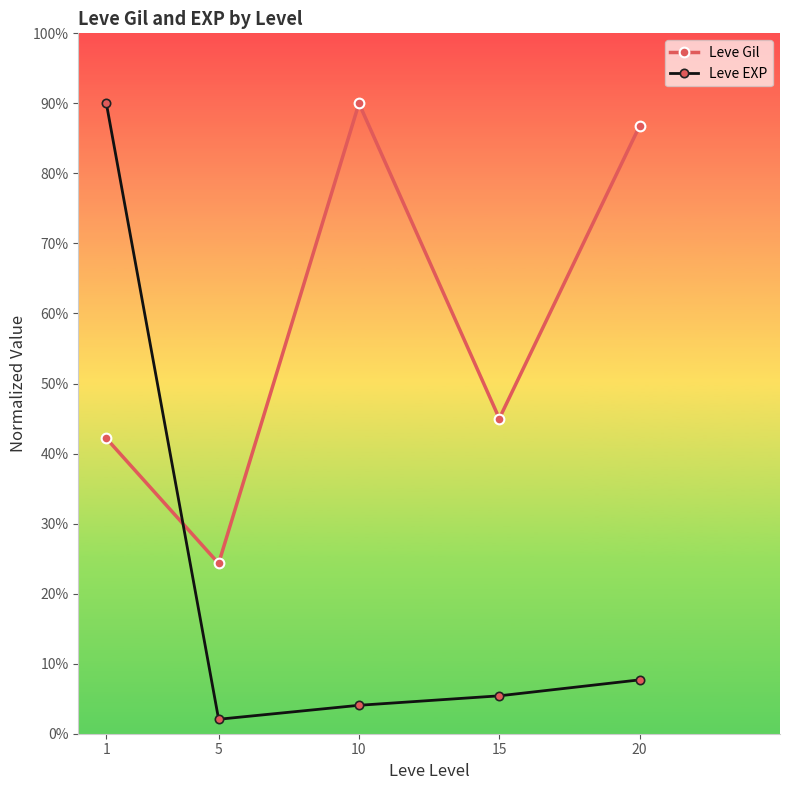

Between which two adjacent categories do Leve EXP and Leve Gil first intersect?

1 and 5